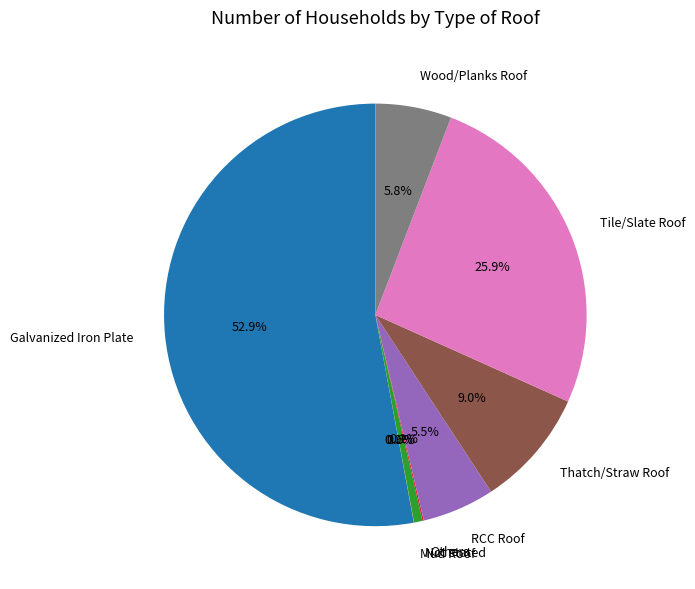

What portion of the pie excludes Not stated?

99.4%